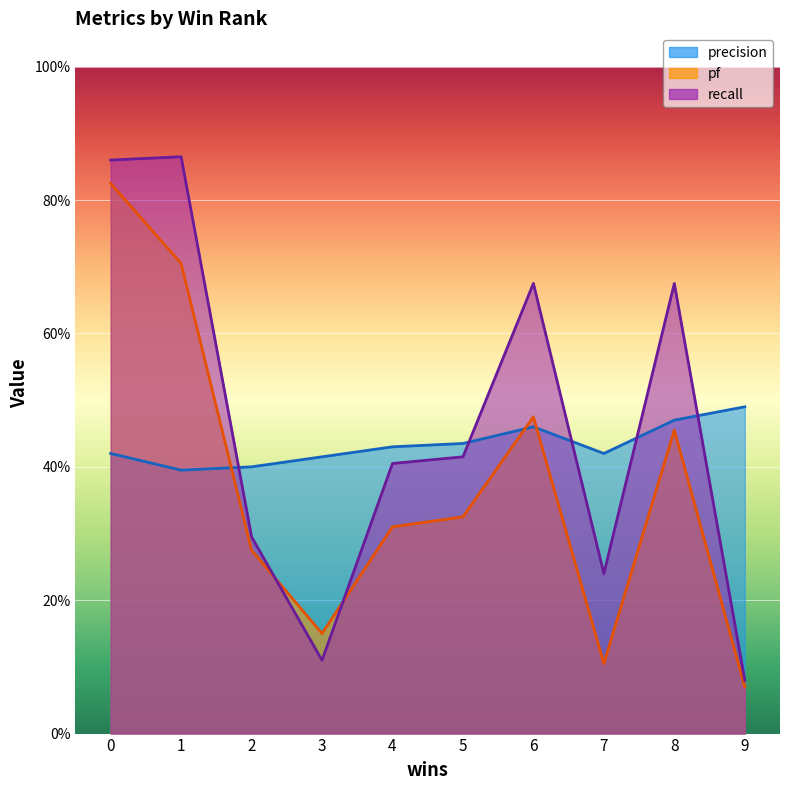

What is the difference between the maximum and second lowest values in the pf series?

0.7